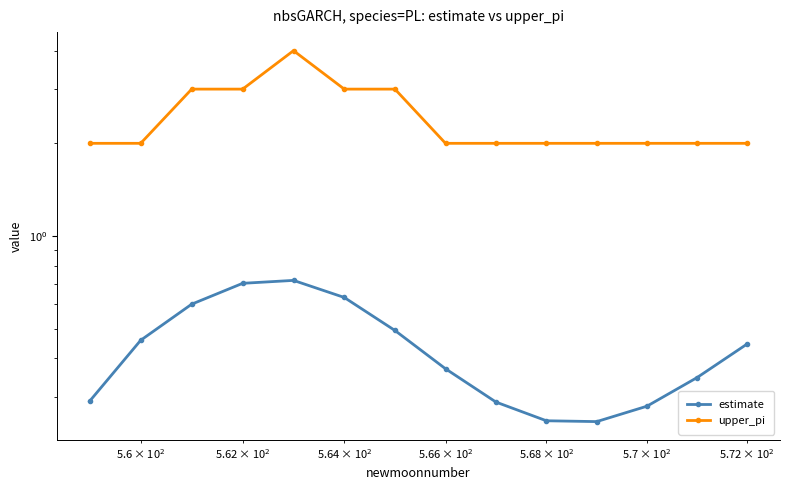

What is the lowest value of the estimate series?

0.2